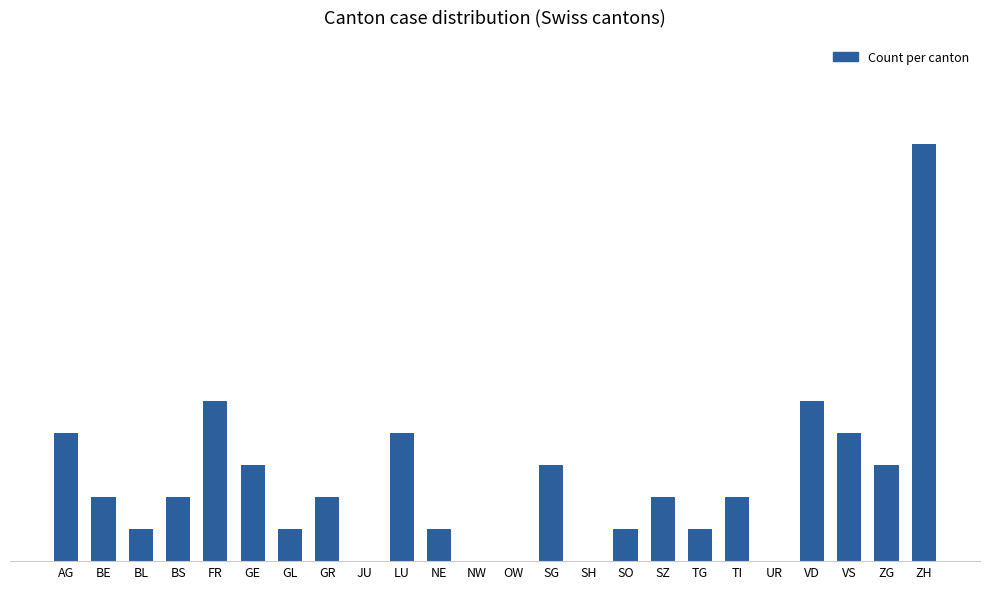

What is the difference between the values at NE and SG?

2